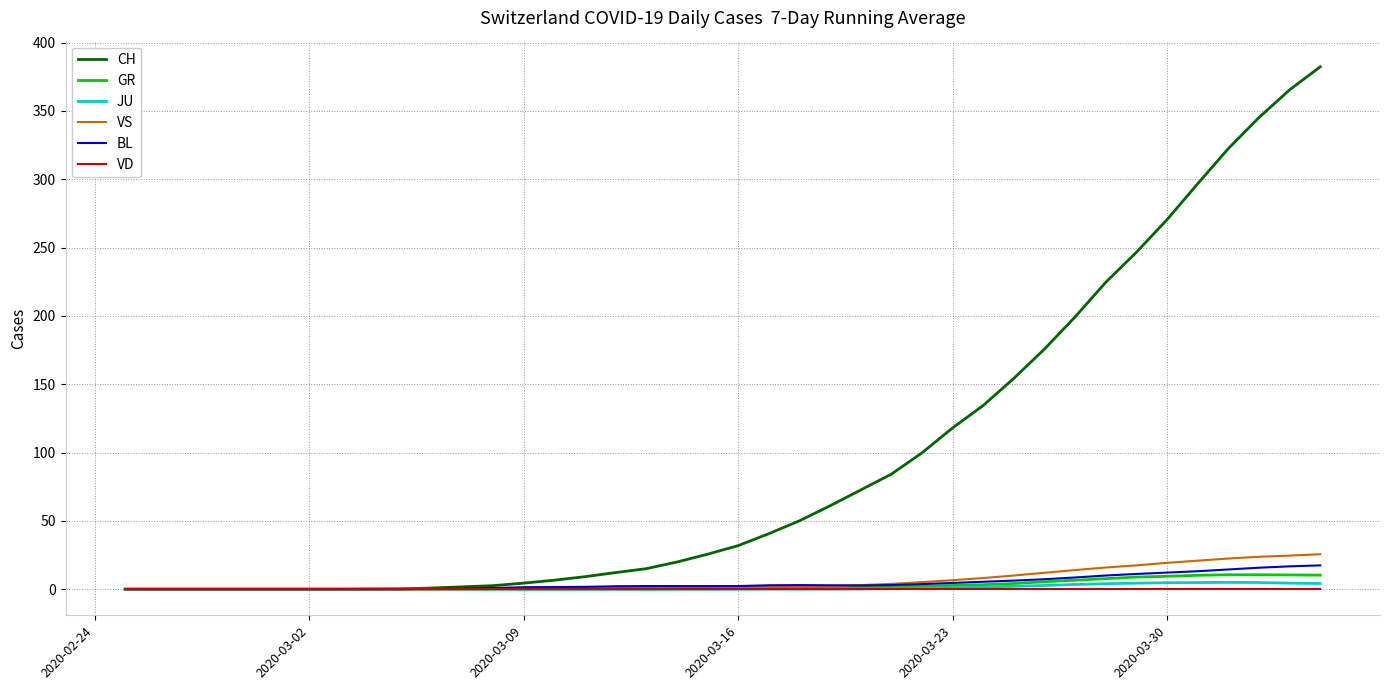

What is the difference between the maximum and minimum values in the JU series?

5.0